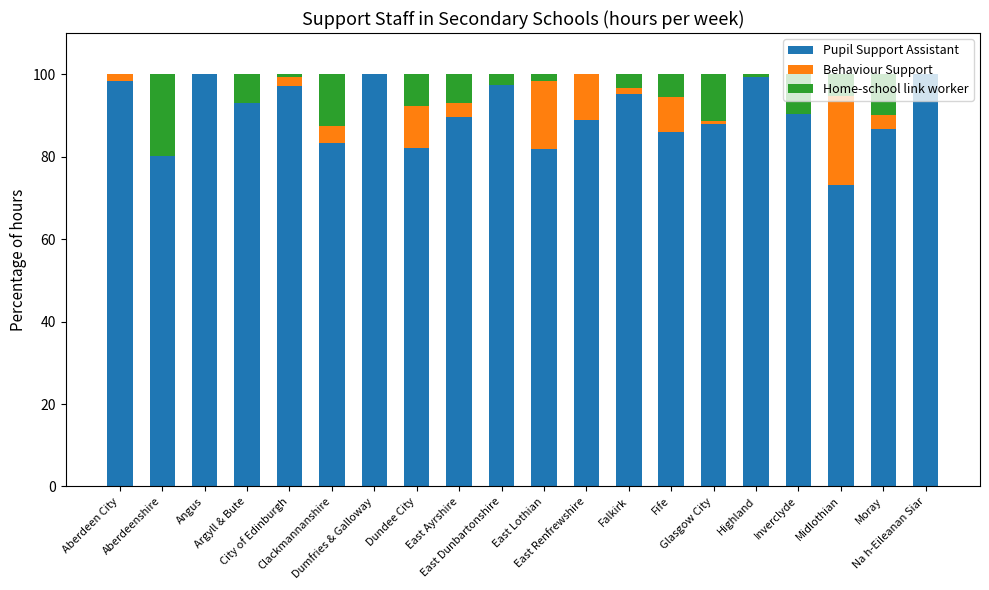

What is the sum of all Pupil Support Assistant values?

1810.8